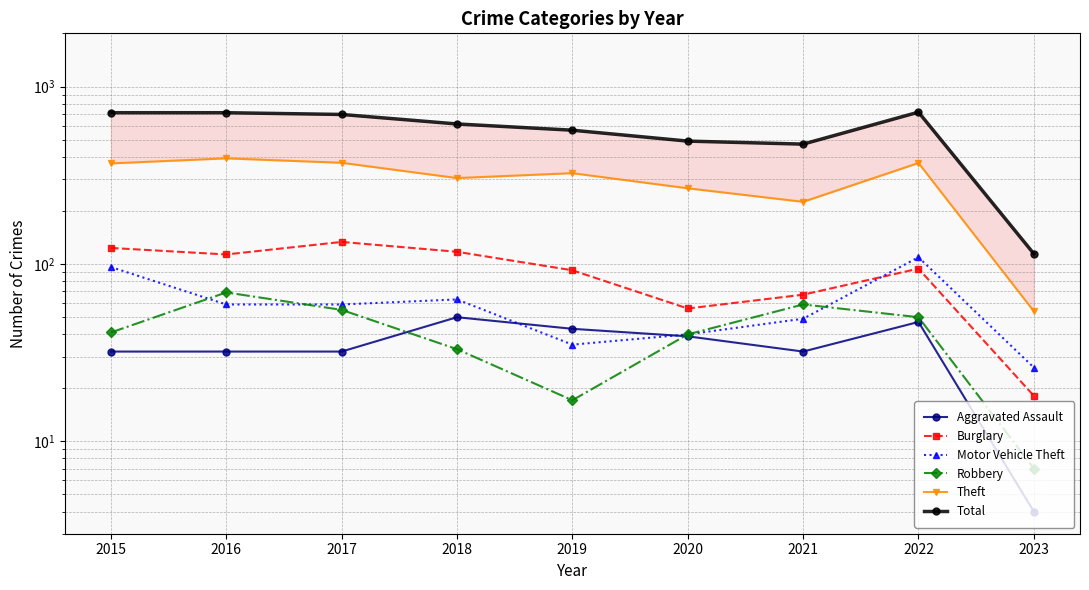

At which category is the sum across all series the highest?

2022